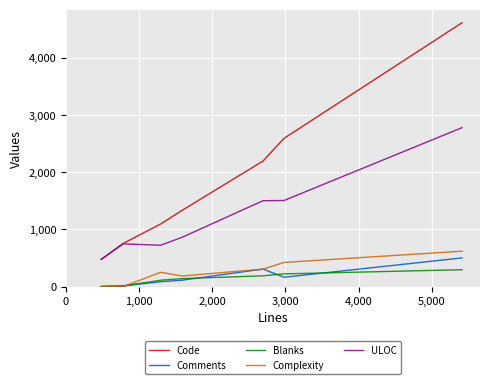

Count the number of categories in the chart.

8